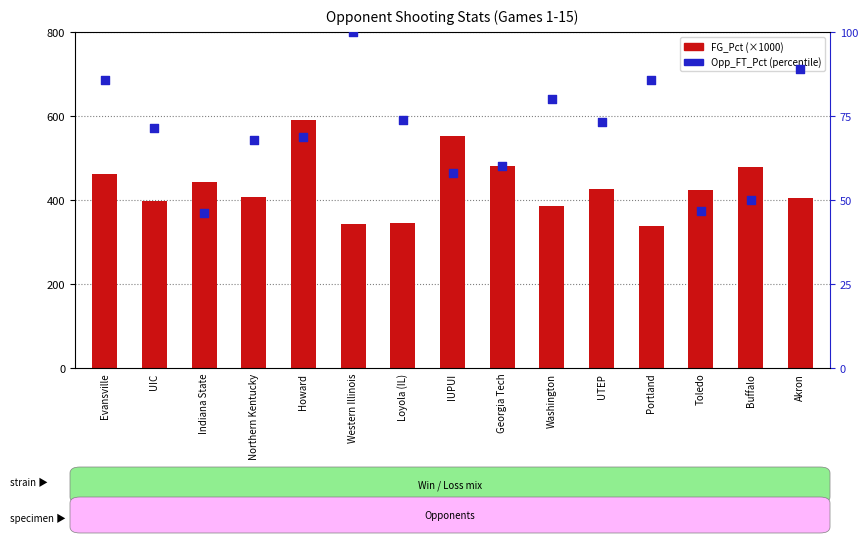

Which series has the largest Y range (max minus min)?

FG_Pct (×1000)